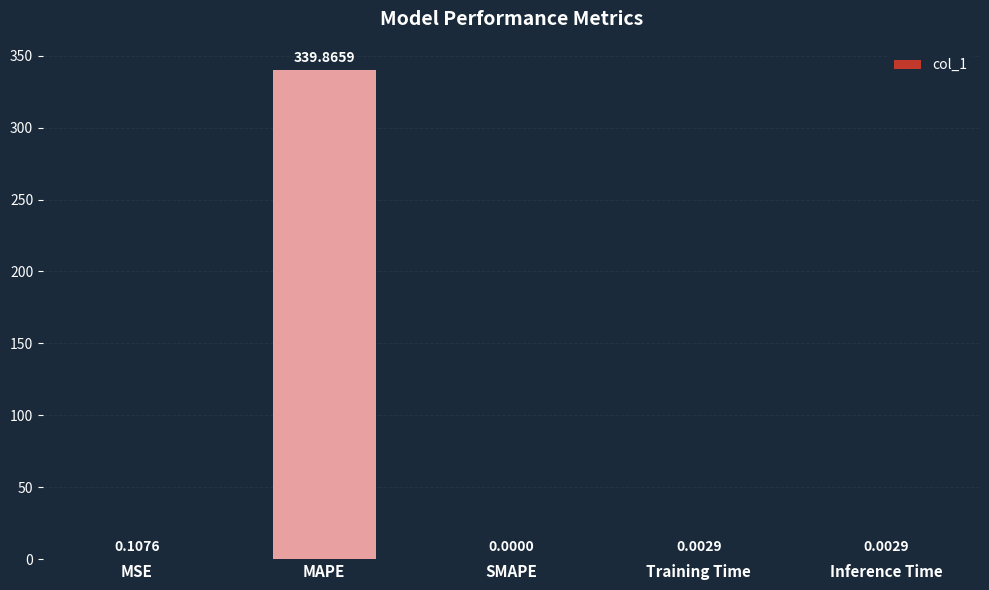

At which label is the value closest to 169?

MSE